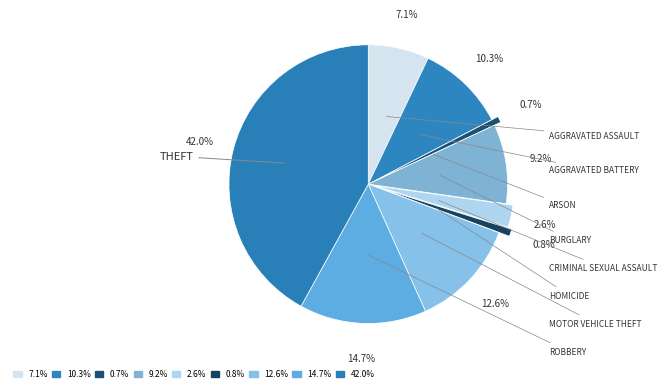

How many segments does this pie chart have?

9